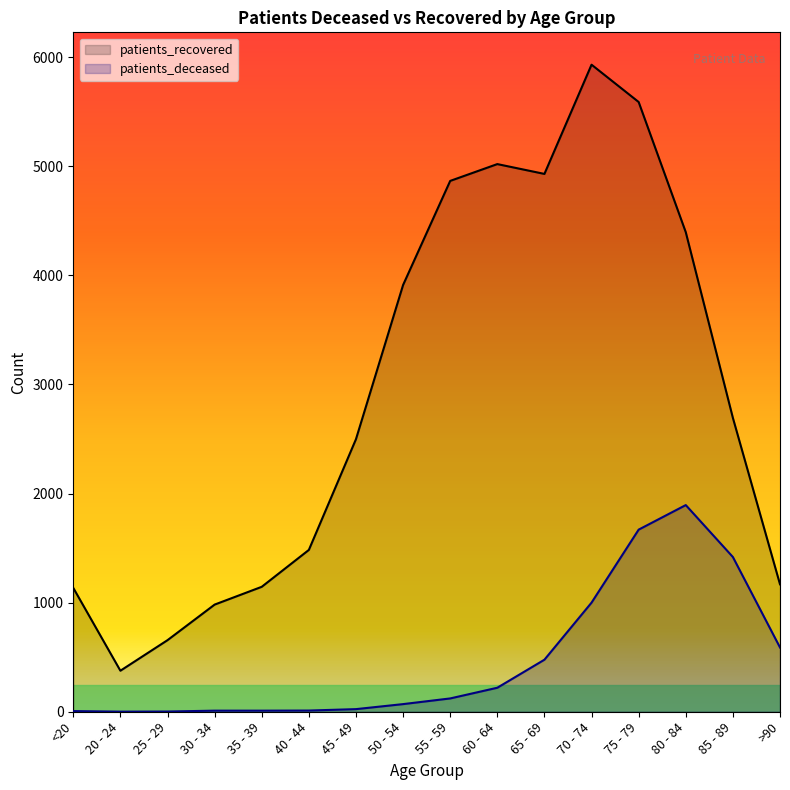

Between 55 - 59 and 20 - 24, which is larger?

55 - 59